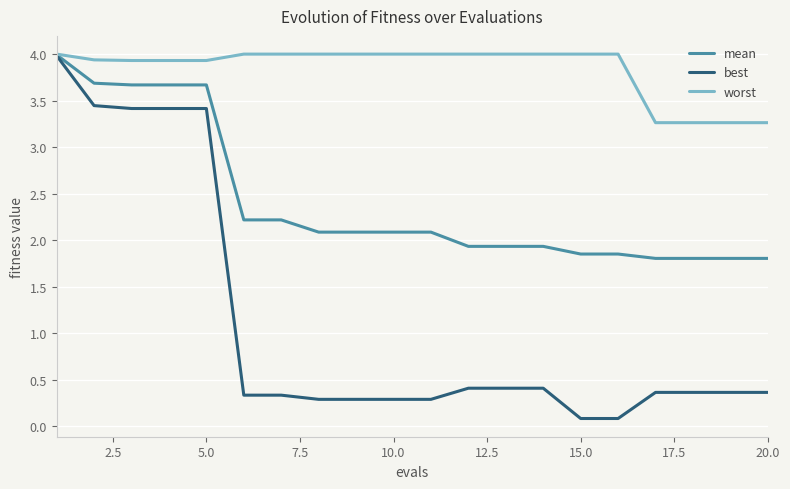

How many lines are shown in the chart?

3